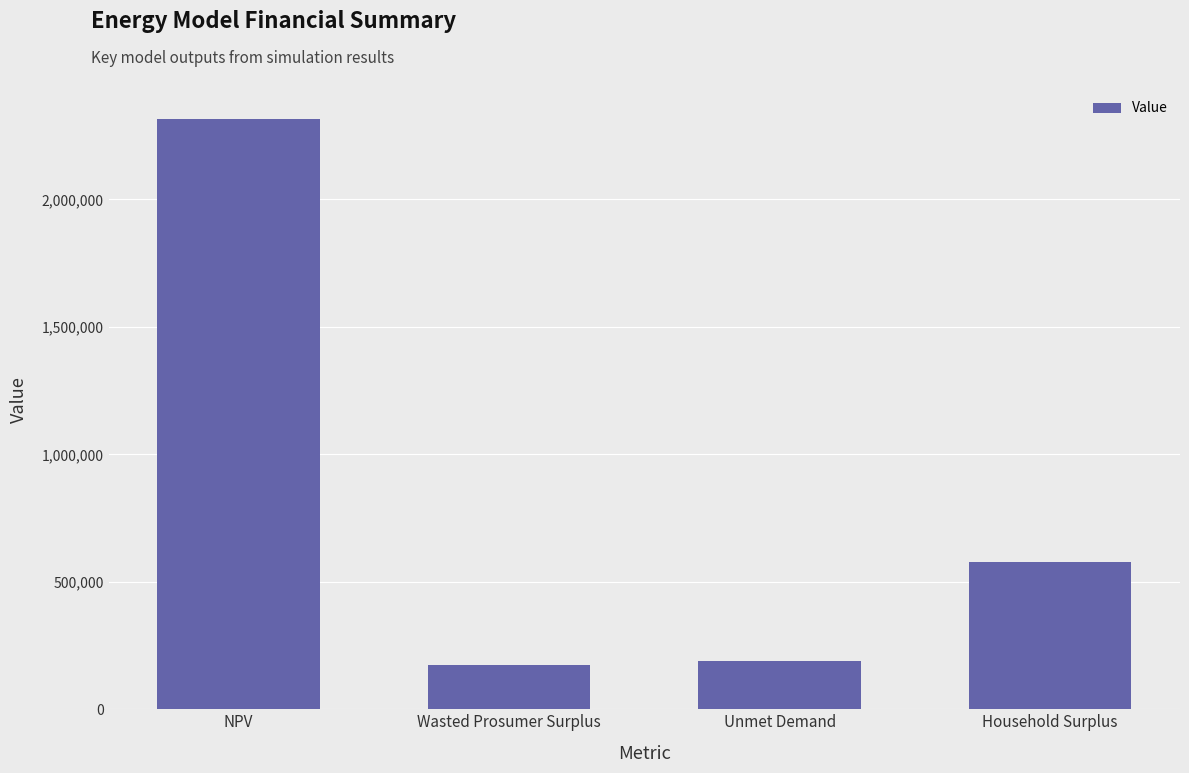

The value at NPV is 3932607.9. True or false?

False